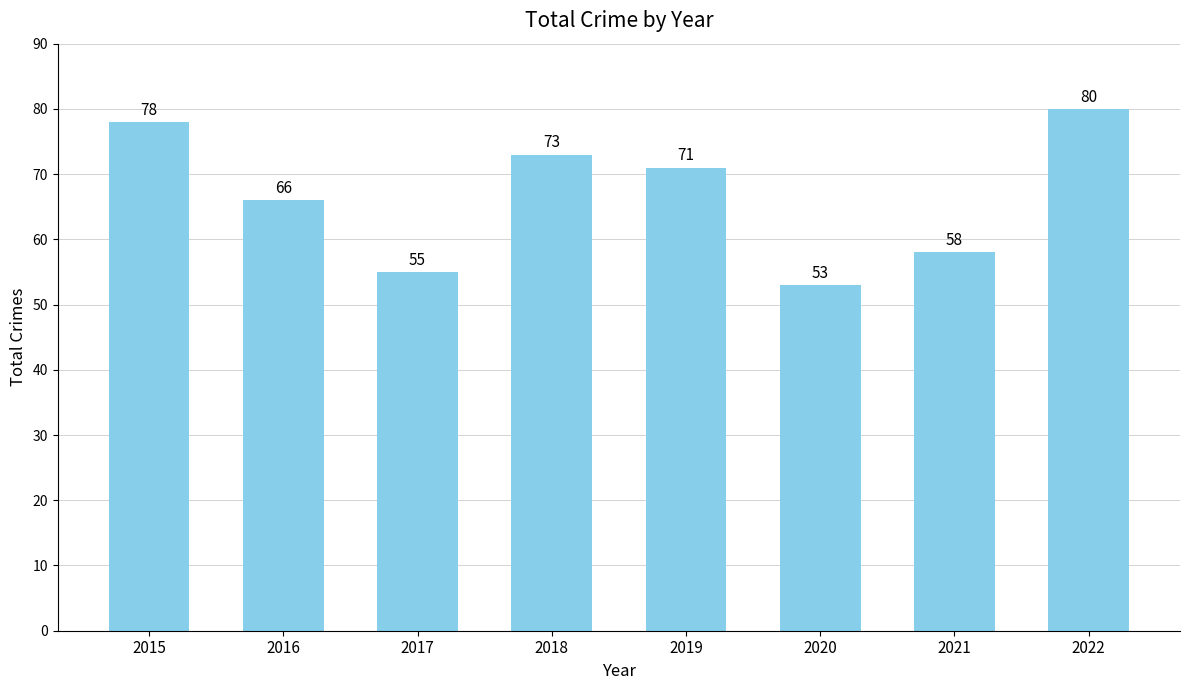

What is the value of the 2nd bar from the left?

66